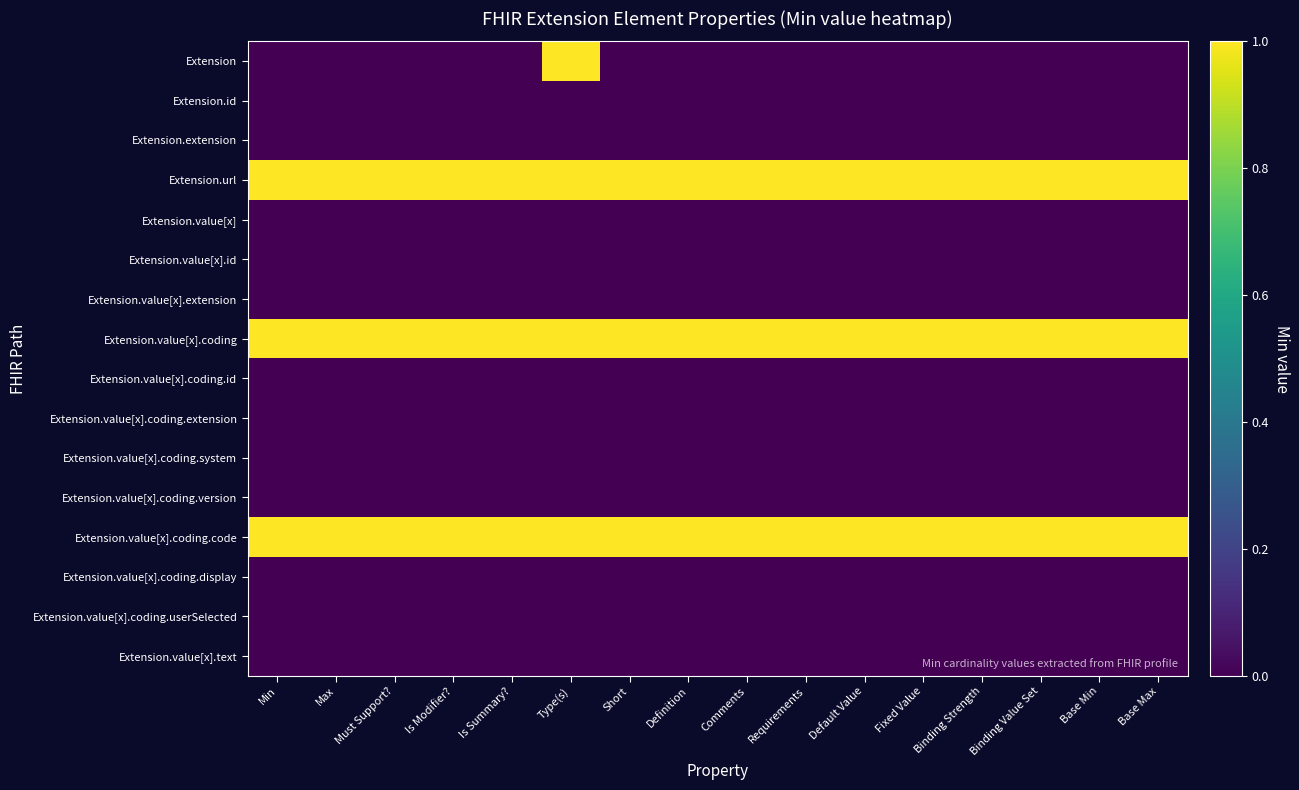

Which series has the largest range (max minus min)?

Extension